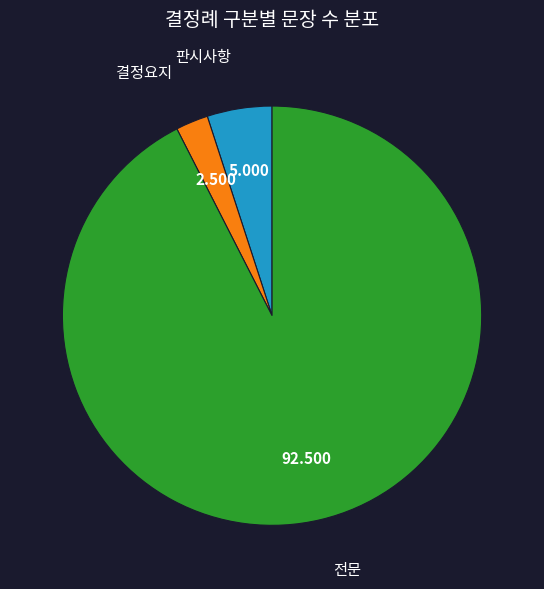

Count the number of slices in the pie.

3